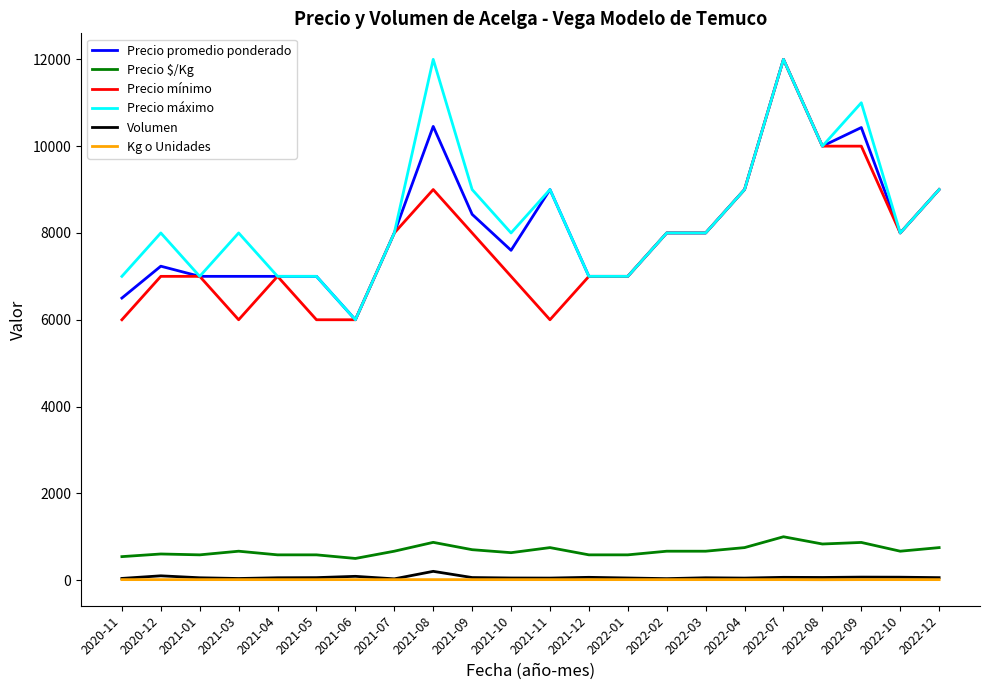

Is it true that Kg o Unidades equals 12 at 2021-10?

True